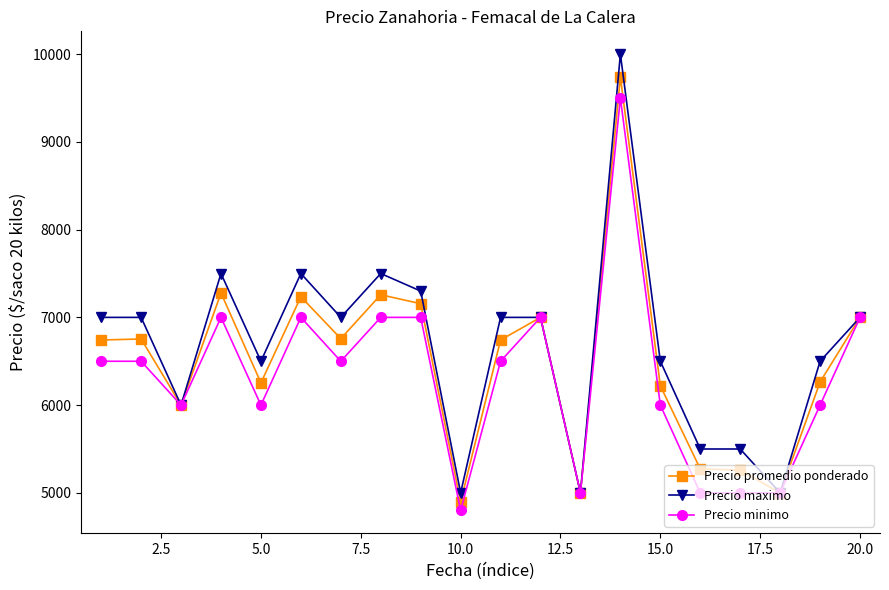

List the series in order of their overall mean, lowest first.

Precio minimo, Precio promedio ponderado, Precio maximo